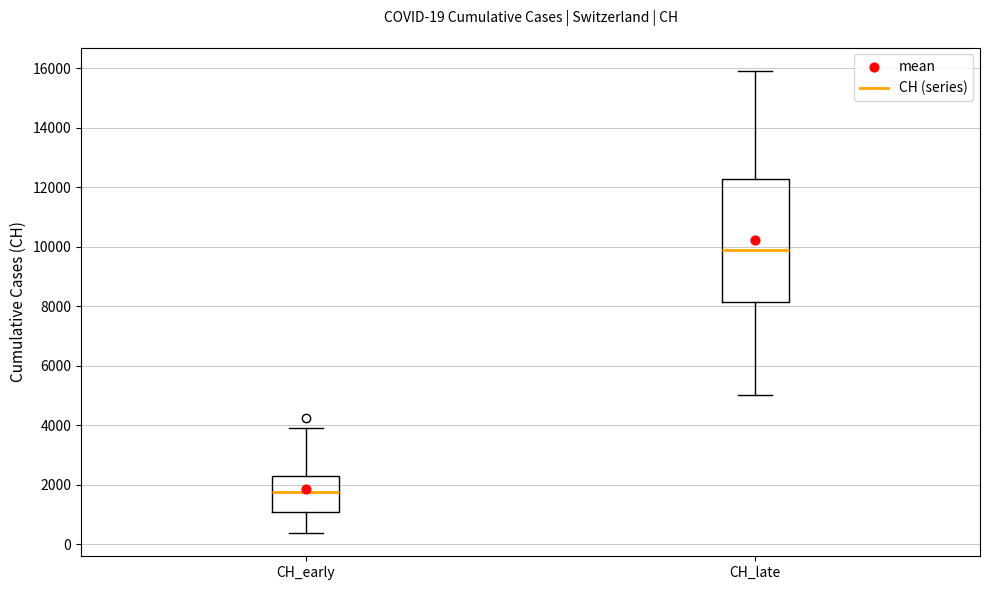

Comparing the boxes themselves (not the whiskers), which one is the tallest?

CH_late